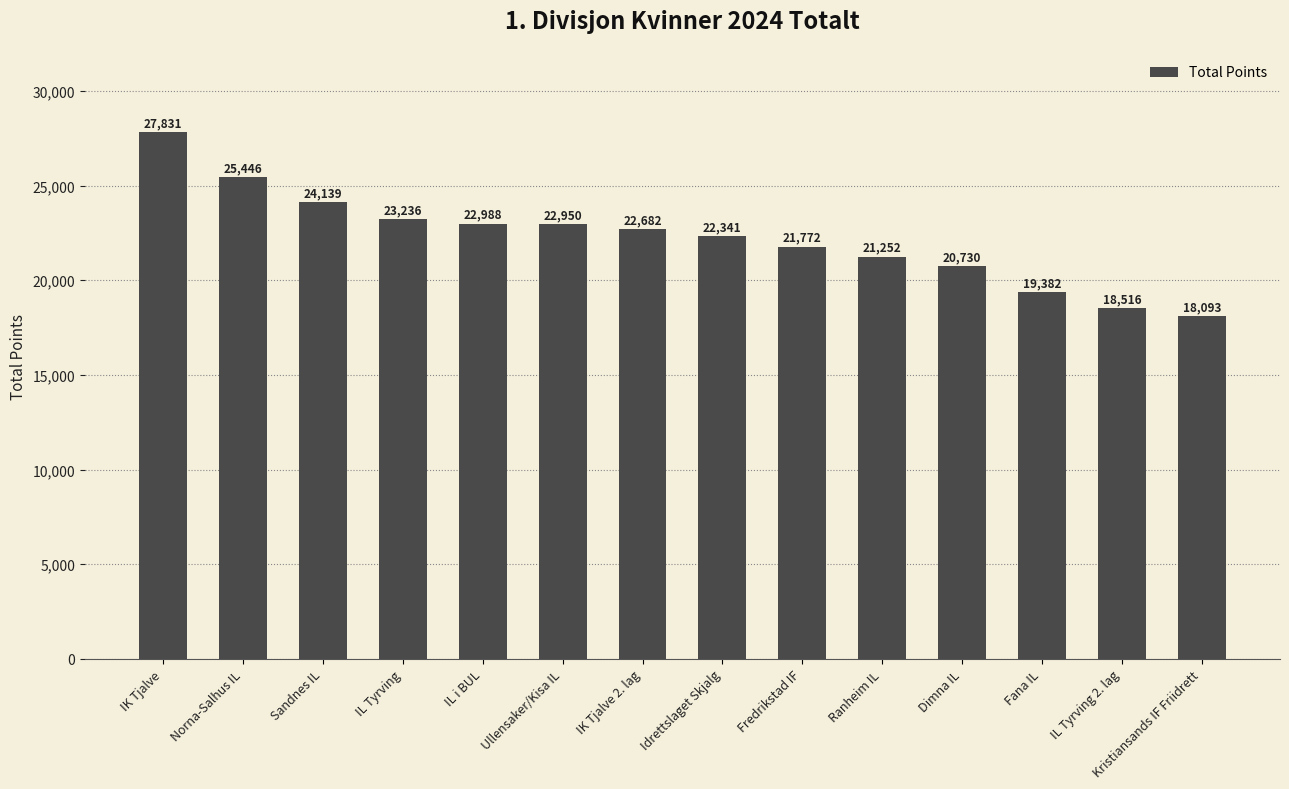

What is the change in value from IK Tjalve to IK Tjalve 2. lag?

-5149